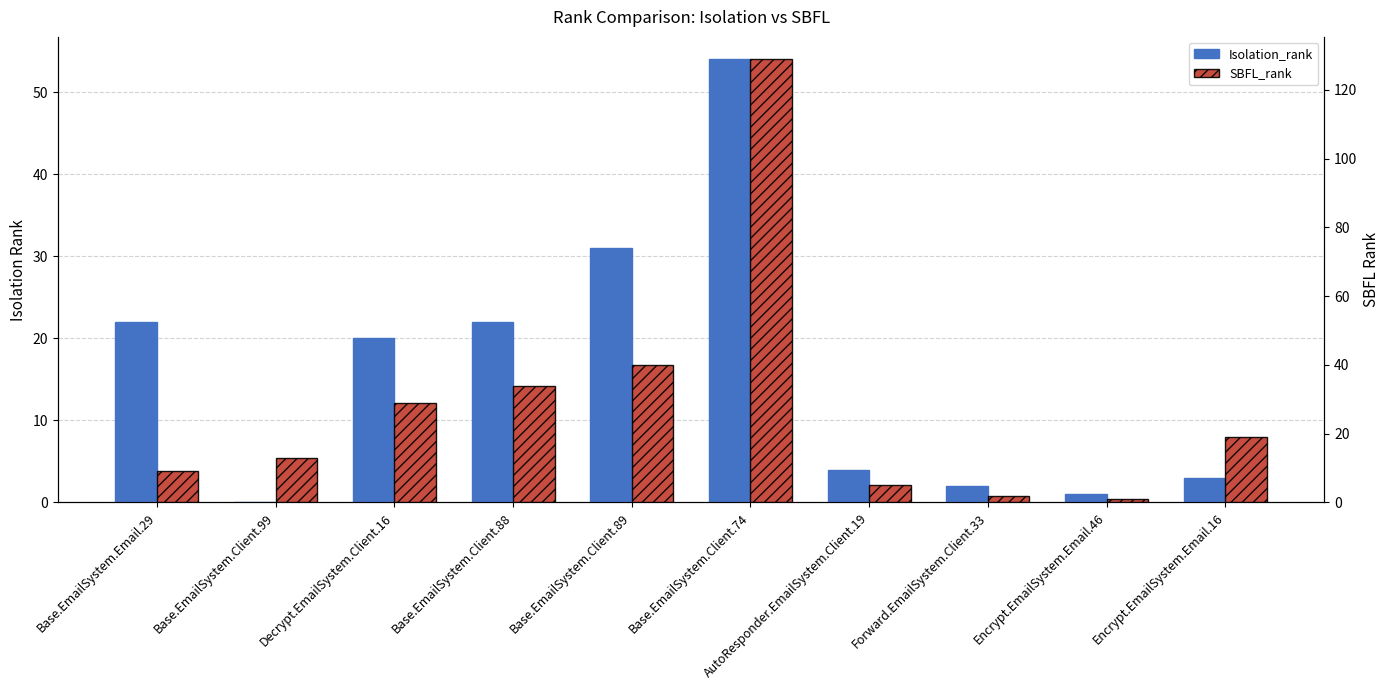

Where is SBFL_rank nearest to the value 65?

Base.EmailSystem.Client.89